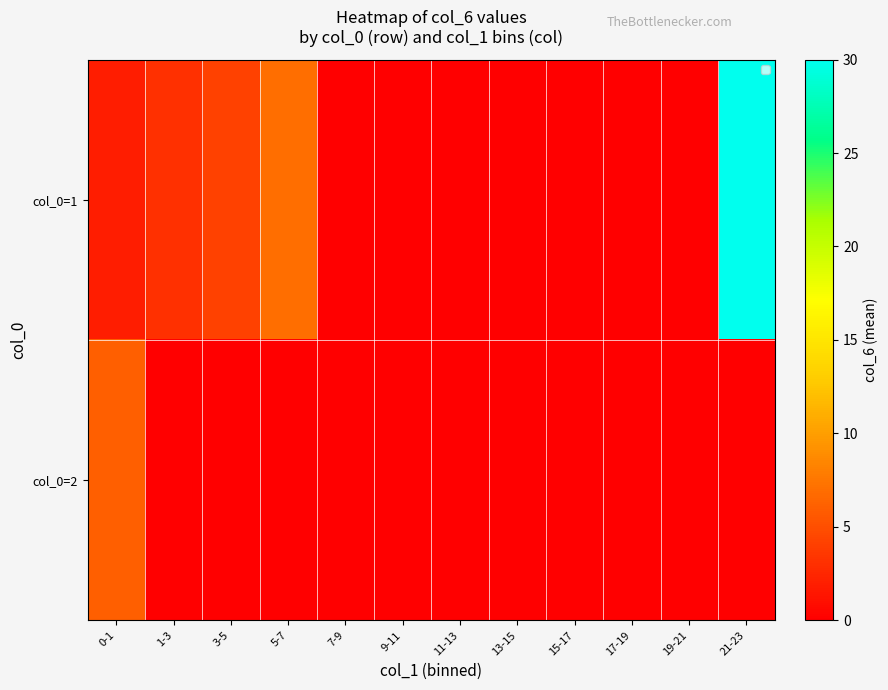

Which series has the largest total across all categories?

col_0=1